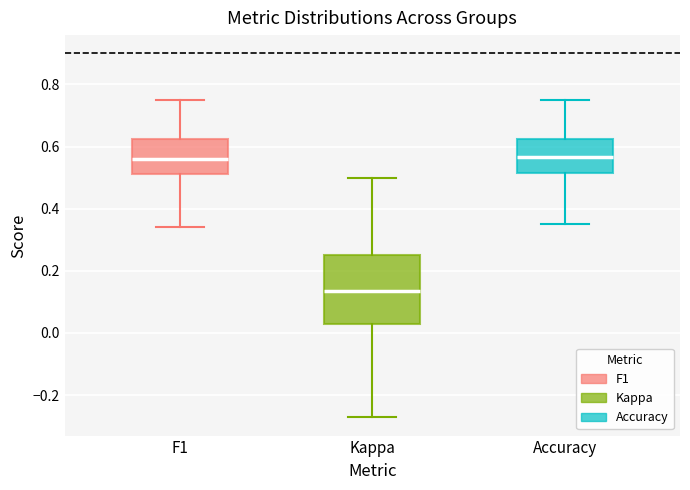

Where does the lower whisker of the box for F1 end on the y-axis? The values are not printed on the chart, so give them approximately, as read against the axis.

0.34